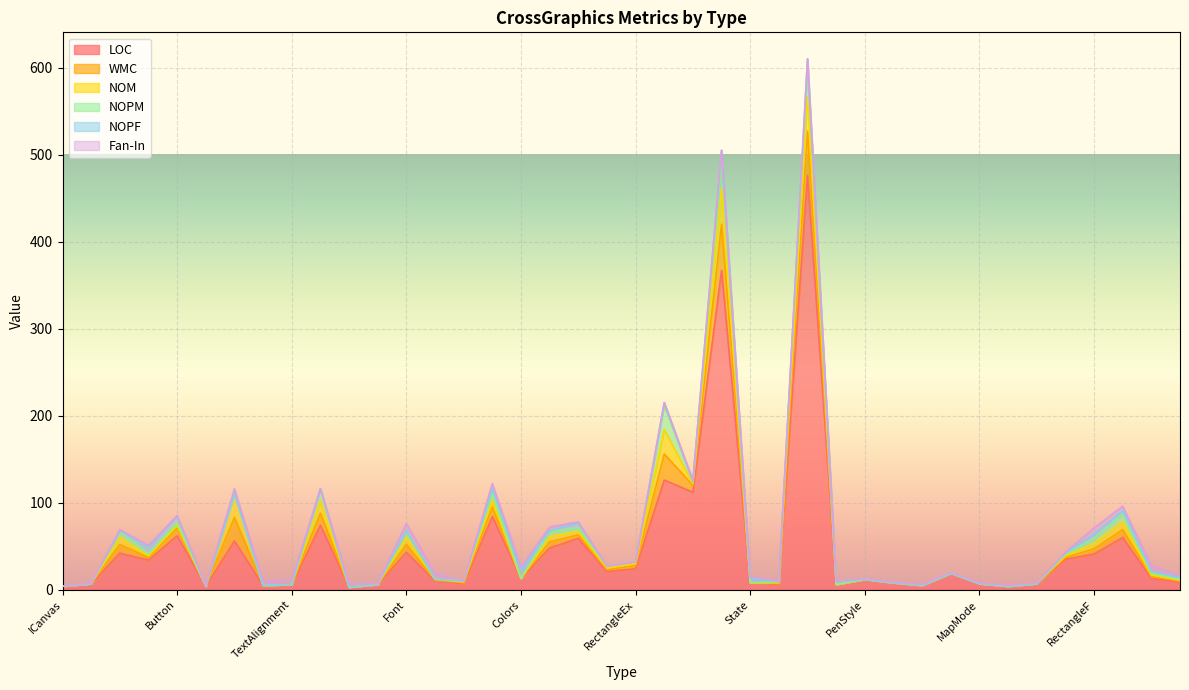

The NOM series shows 27 at IGraphics. True or false?

True